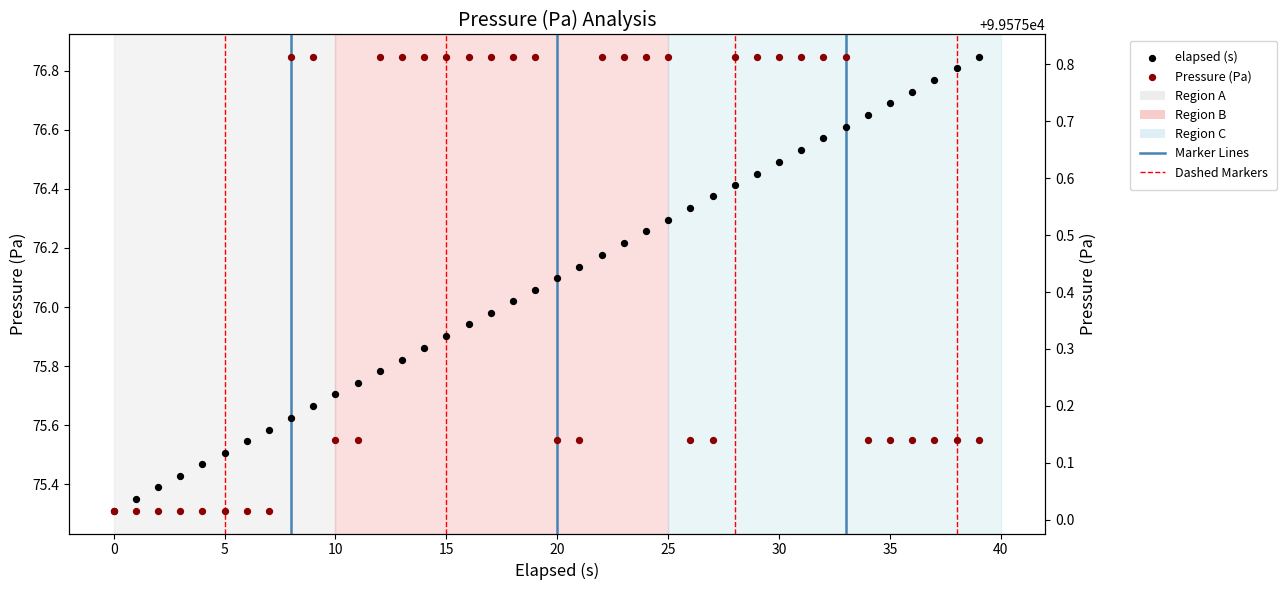

At which category is the sum across all series the highest?

33